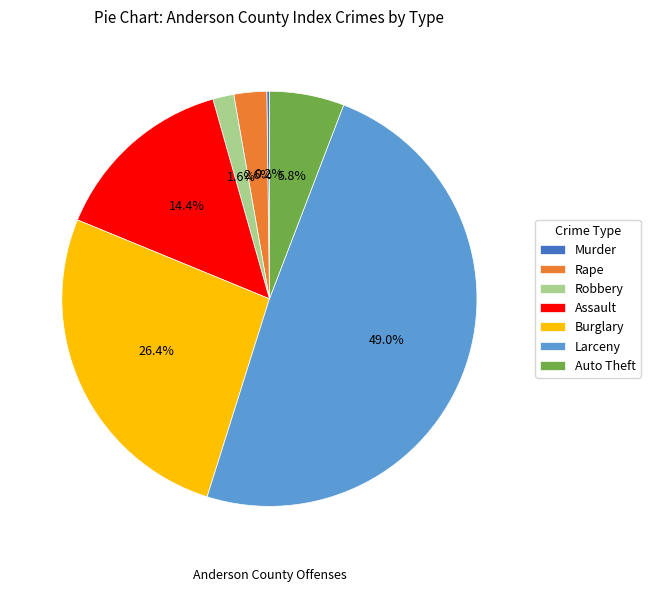

Is the sum of Larceny and Burglary greater than half?

Yes